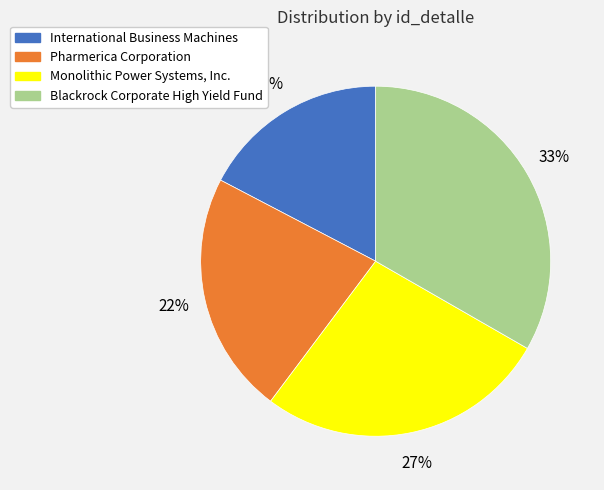

To the nearest percent, what is the difference between the largest and smallest slice percentages?

16%